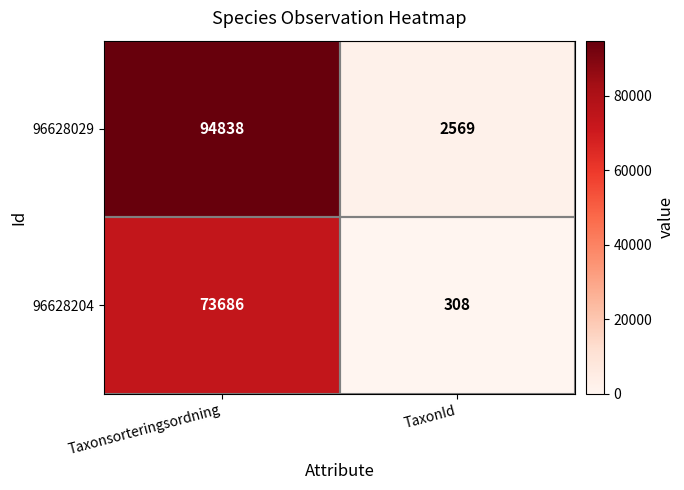

What is the total value across all series at TaxonId?

2877